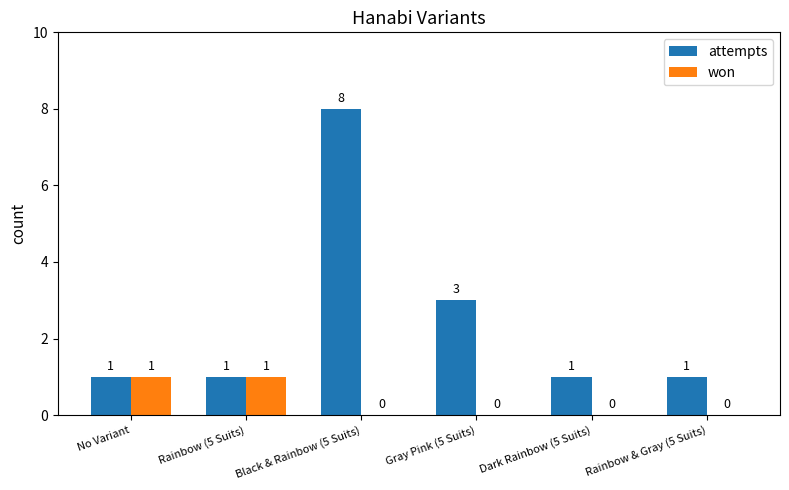

What is the spread (max minus min) of values at Gray Pink (5 Suits)?

3